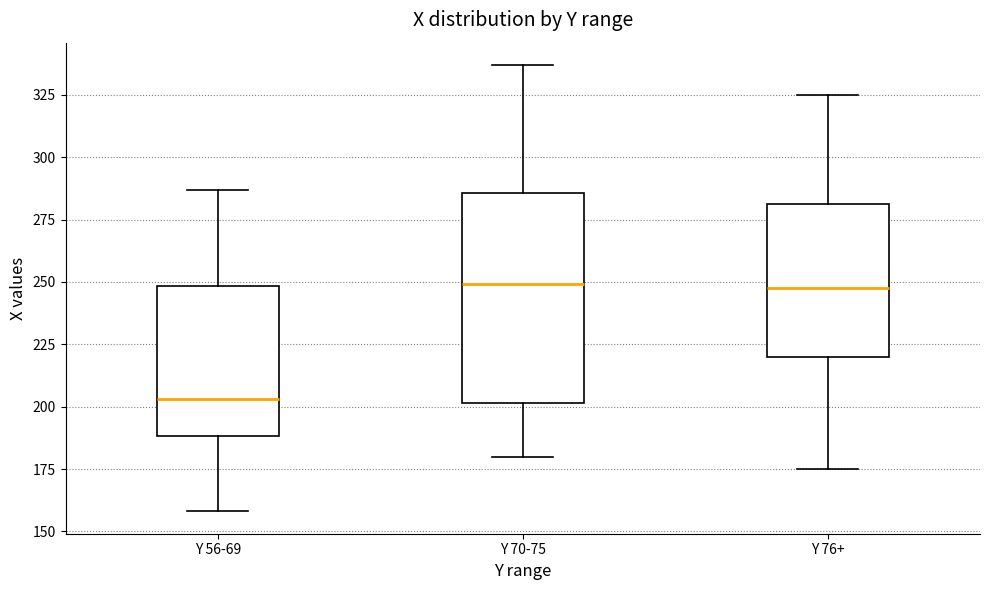

Which box's median line is the lowest?

Y 56-69